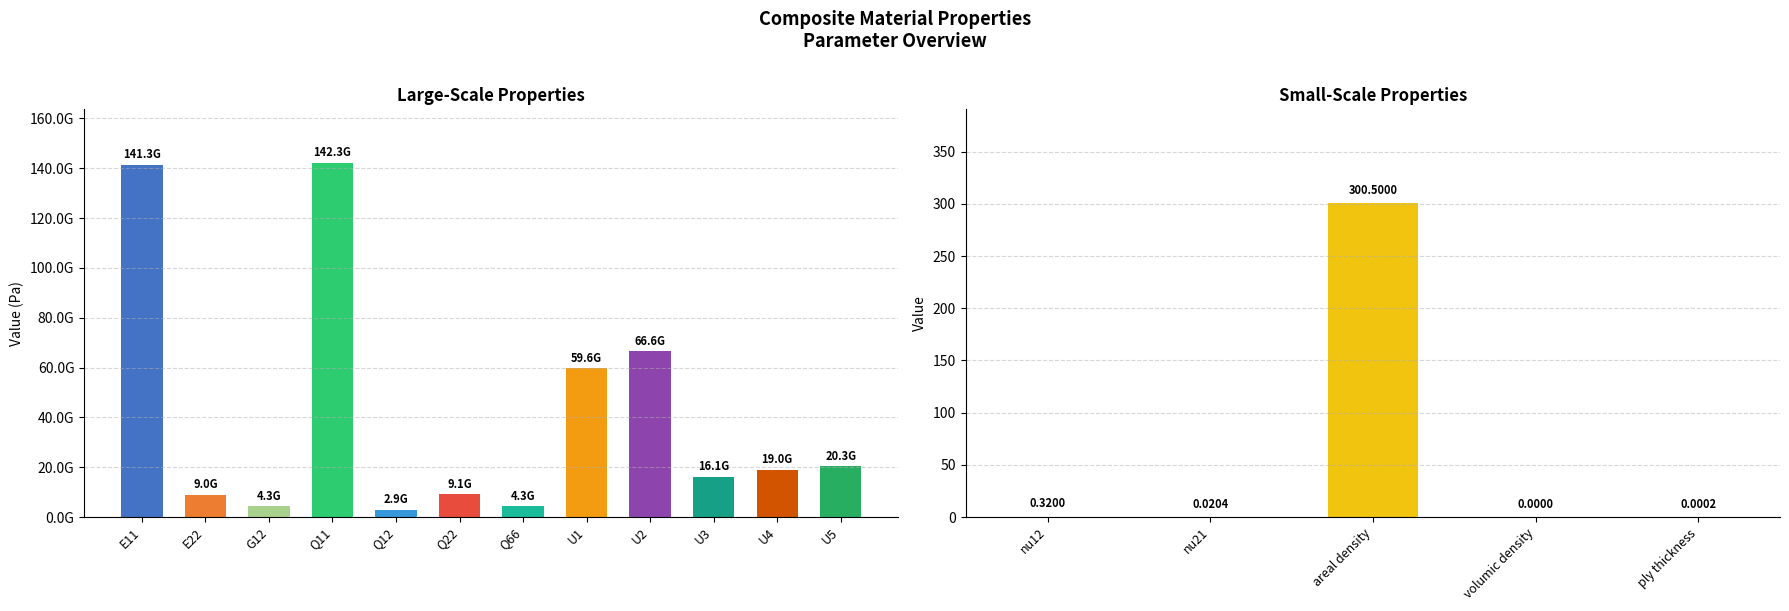

Count the number of data series in this chart.

1